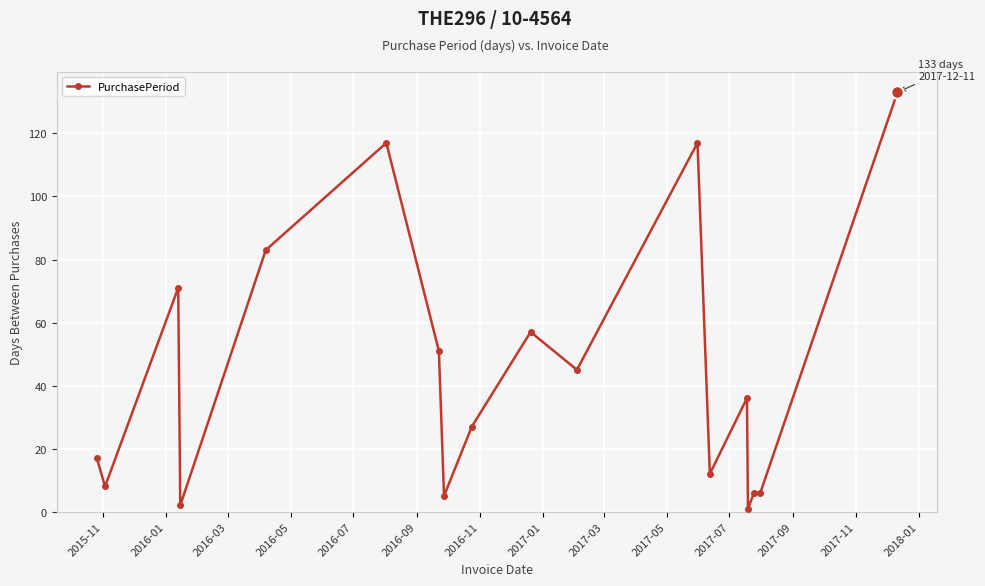

What is the difference between the maximum and minimum values?

132